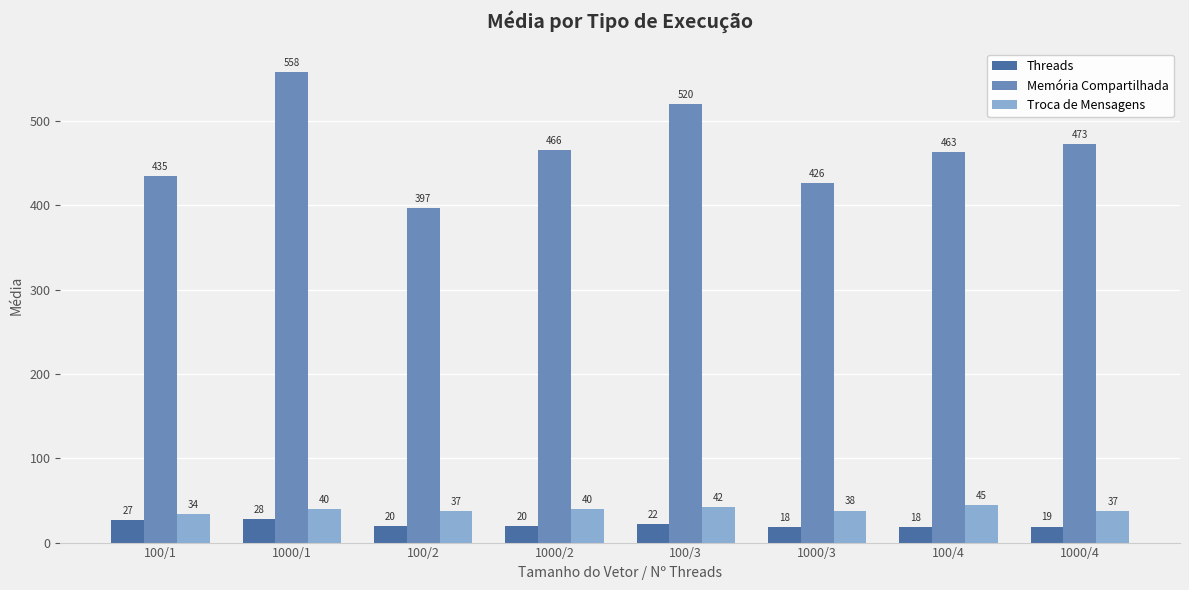

At which category is the sum across all series the highest?

1000/1